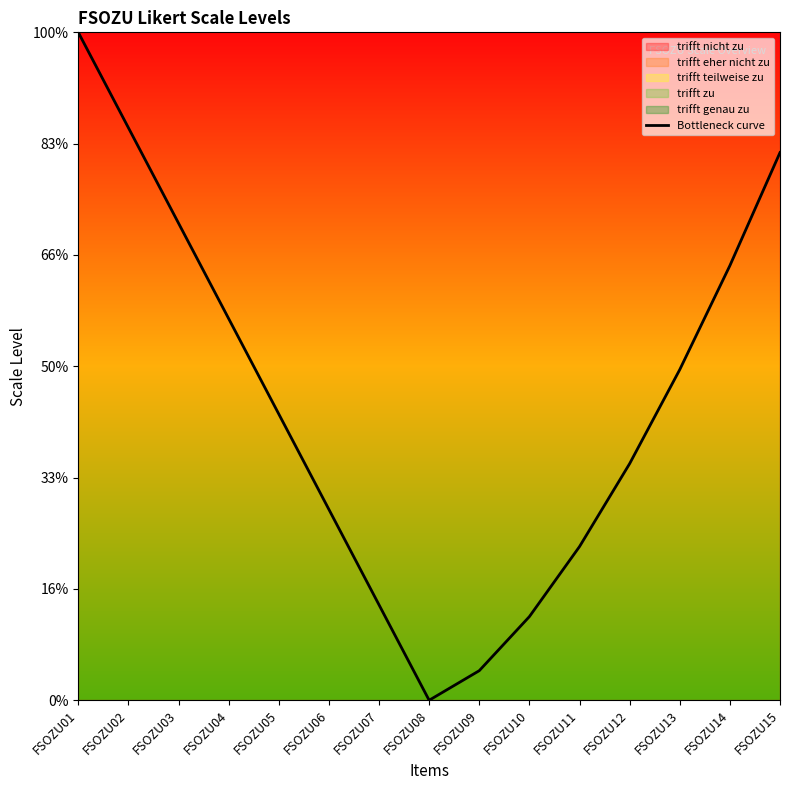

Count the number of values greater than 2.

9